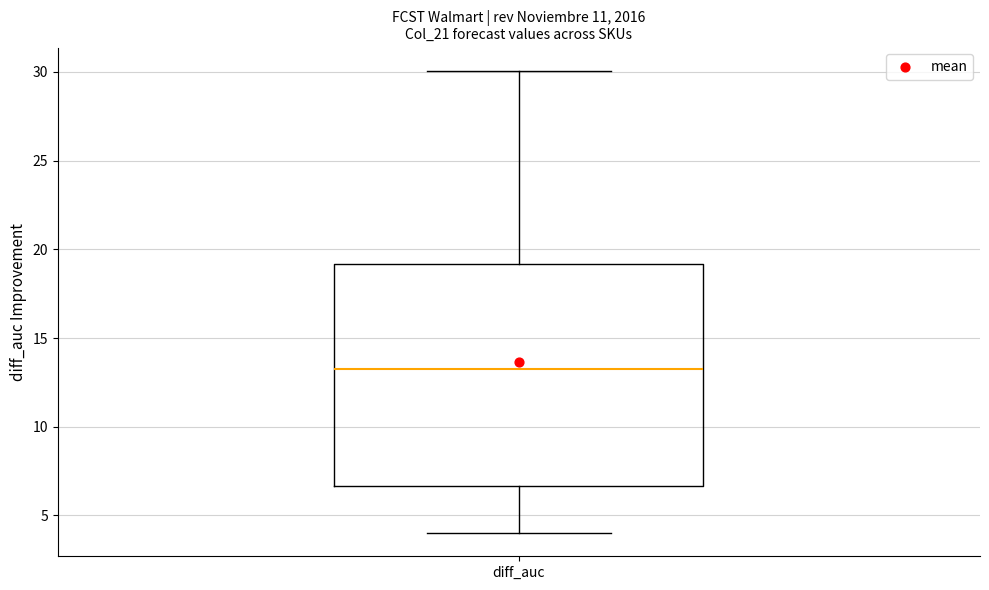

Read this box plot against the y-axis: the position of the median line, the range covered by the box, and the ends of both whiskers. The values are not printed on the chart, so give them approximately, as read against the axis.

median 13.5, box 6.5 to 19.0, whiskers 4.0 to 30.0